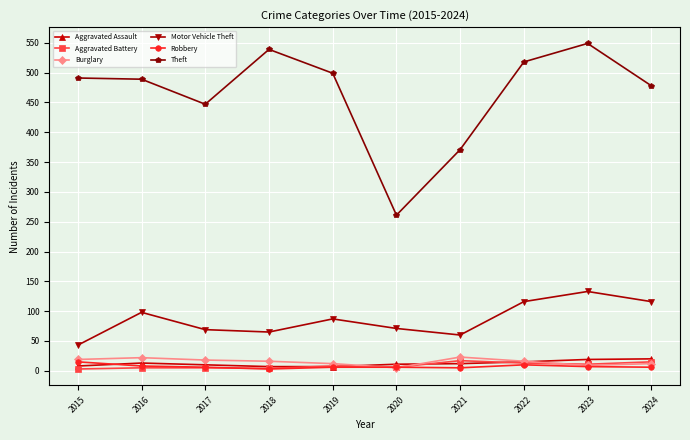

True or false: Aggravated Battery has a value of 11 at 2023.

True